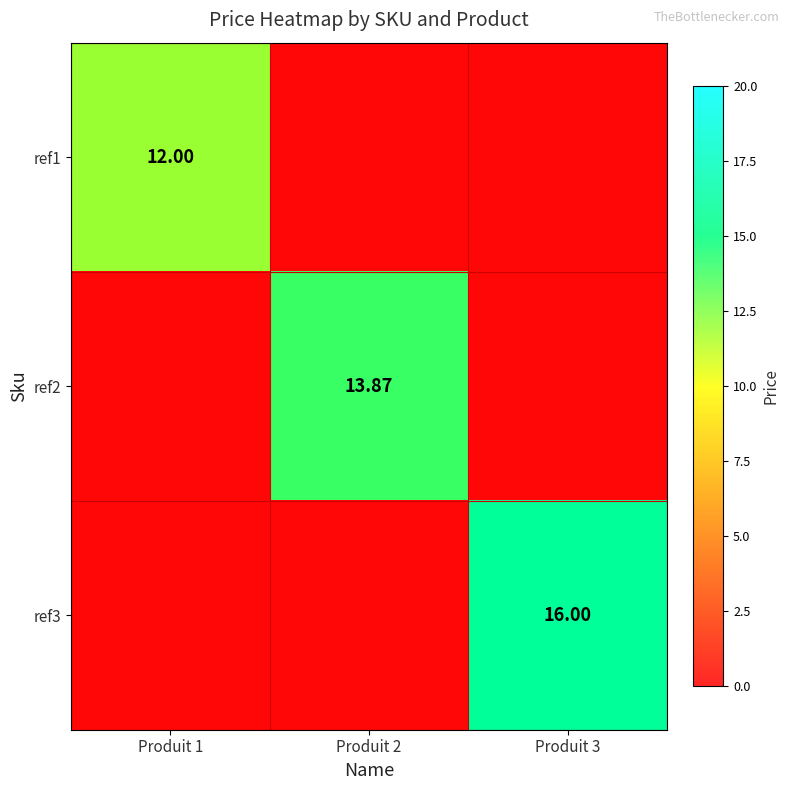

At which category is the sum across all series the highest?

Produit 3